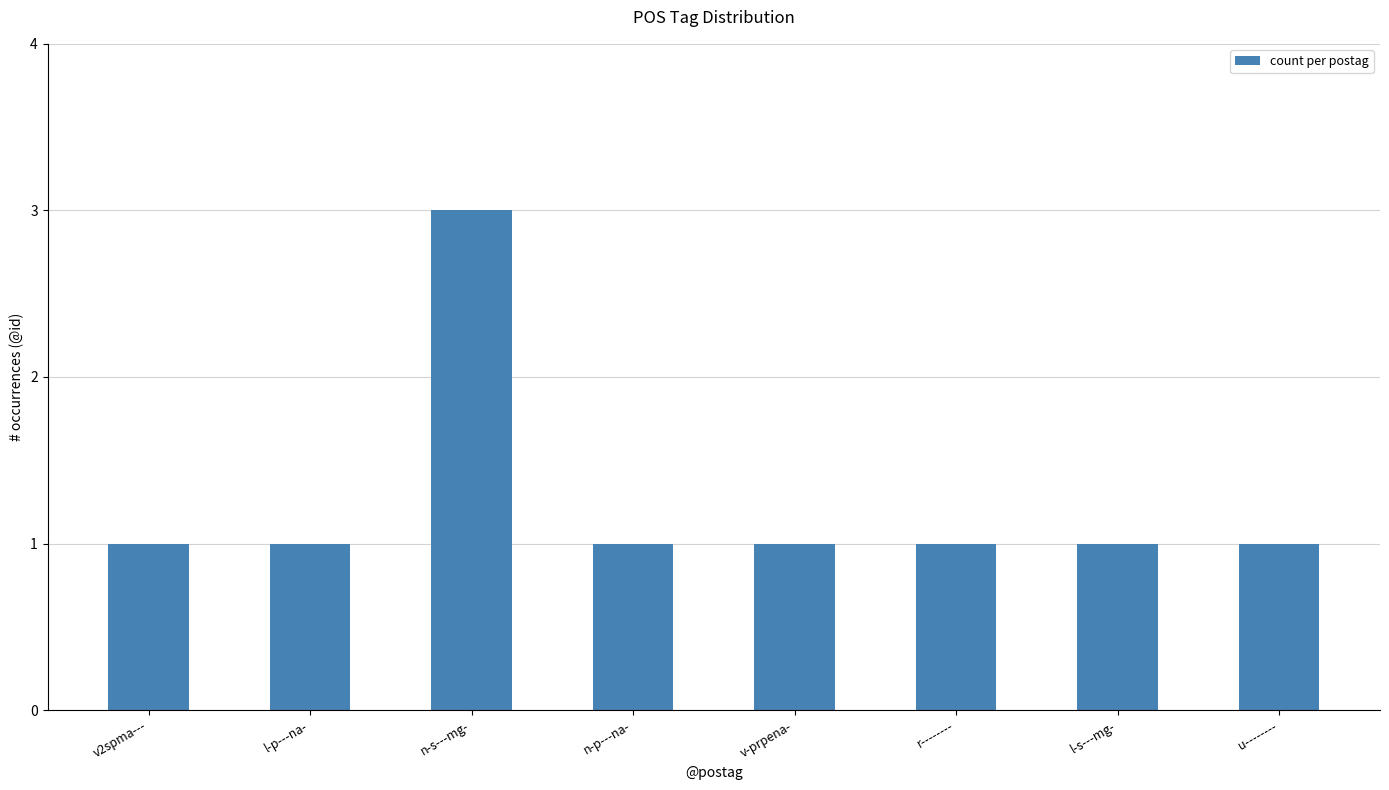

What is the sum of all values?

10